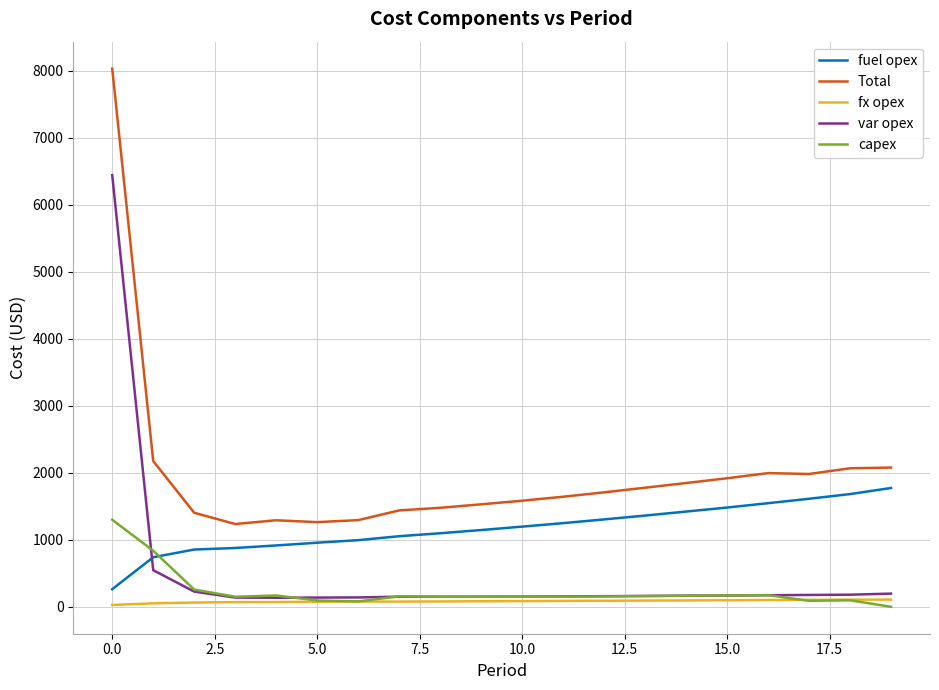

True or false: fuel opex and capex cross at least once.

True